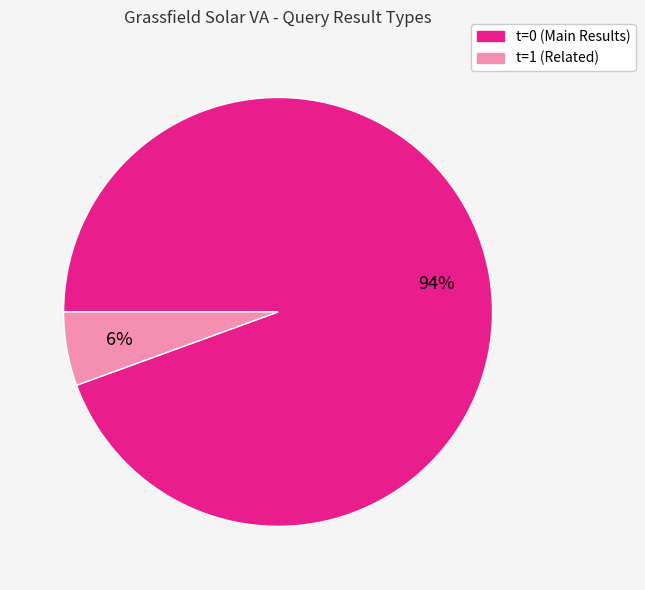

Approximately how many times larger is the value at t=1 compared to t=0?

0.1